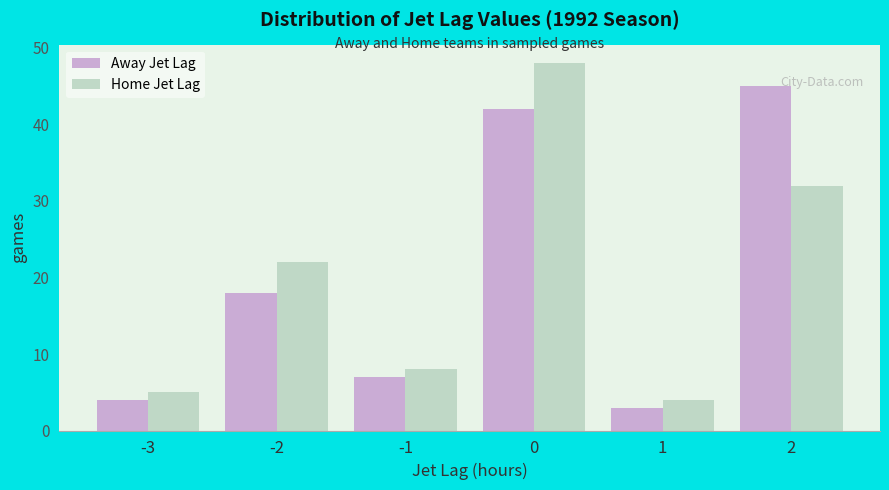

What is the total value across all series at 1?

7